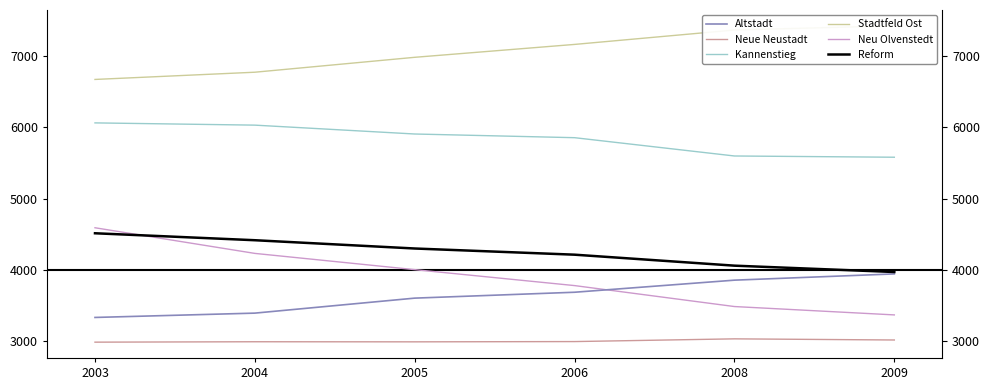

True or false: Neue Neustadt and Neu Olvenstedt intersect in this chart.

False